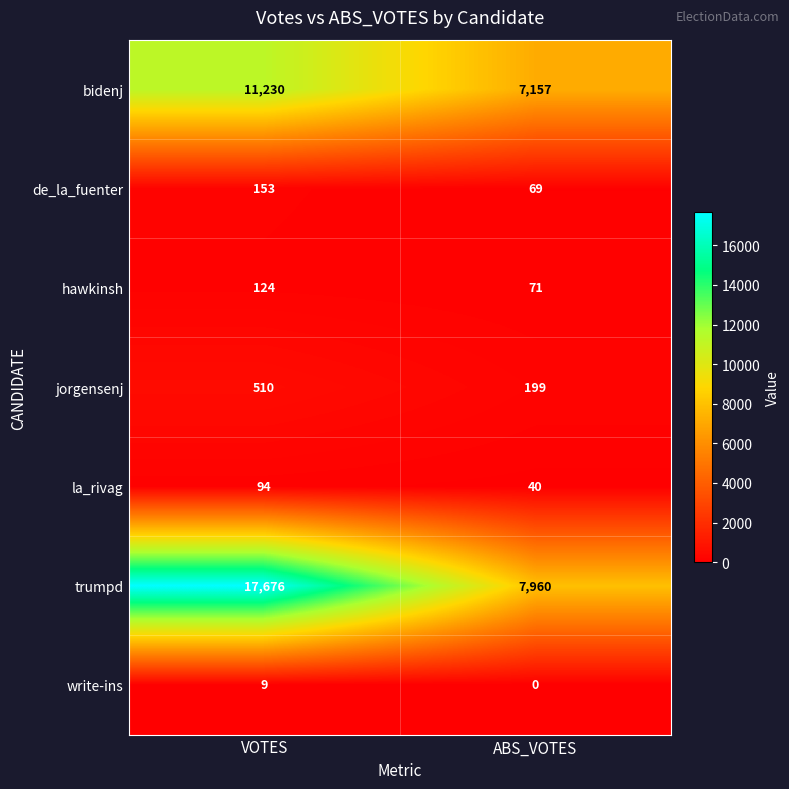

What is the sum of all de_la_fuenter values?

222